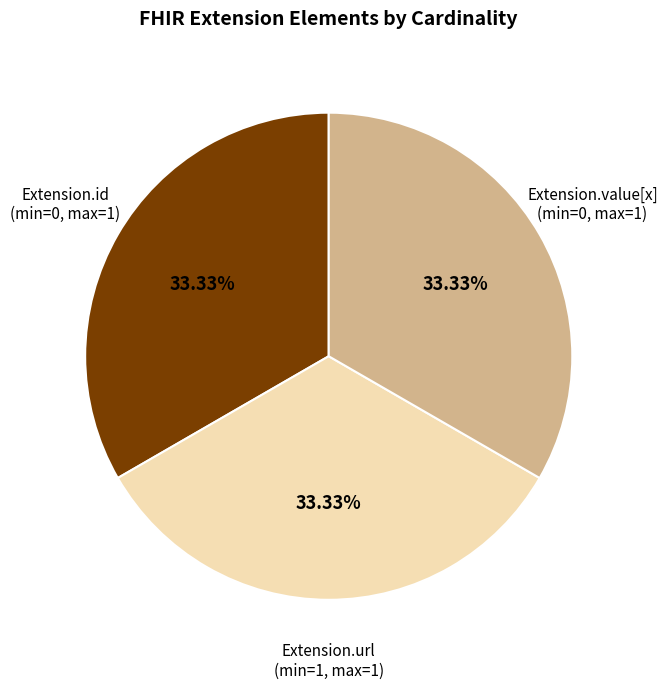

Is there a majority slice in this chart?

No